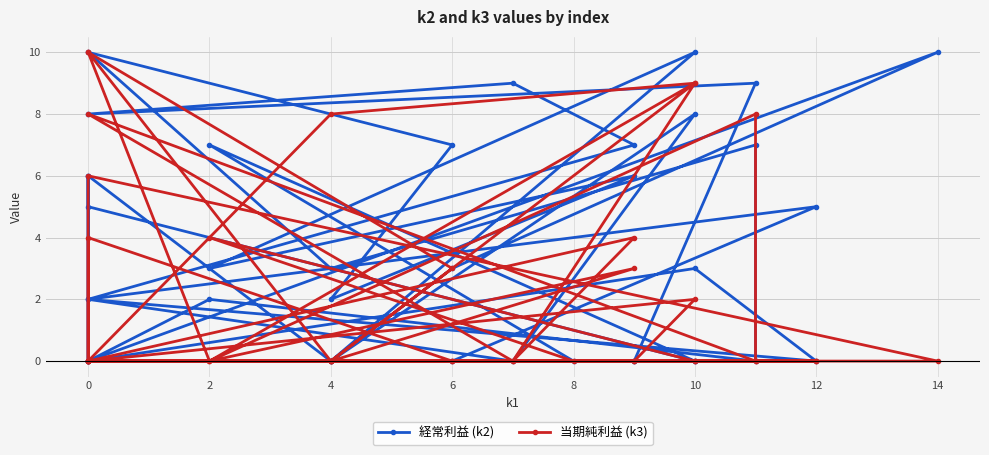

At which category does 当期純利益 (k3) reach its first local peak?

10